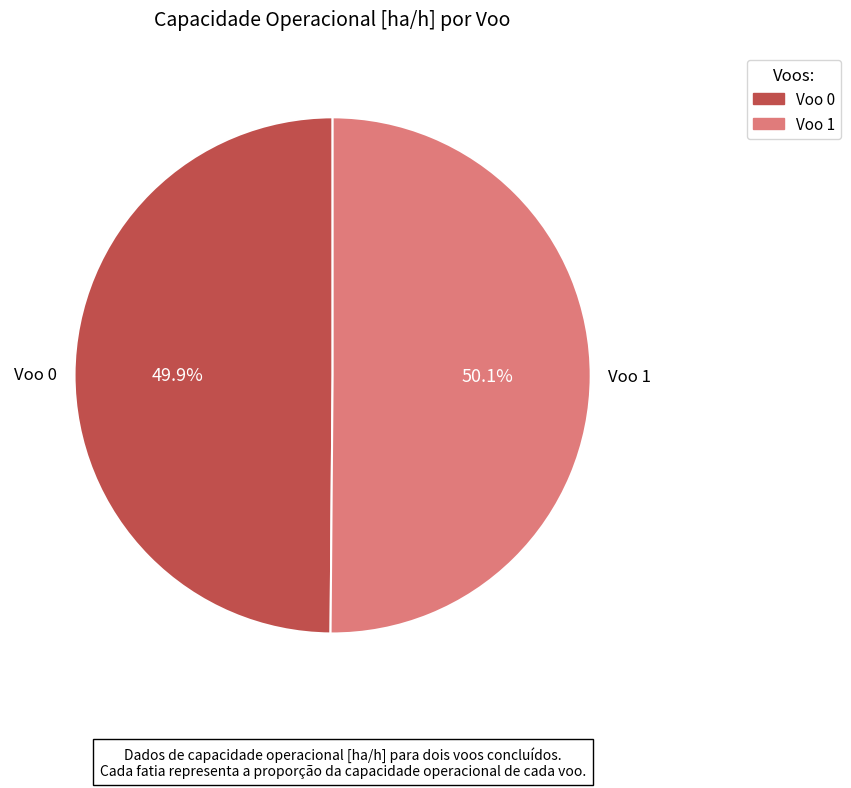

How many slices are in this pie chart?

2